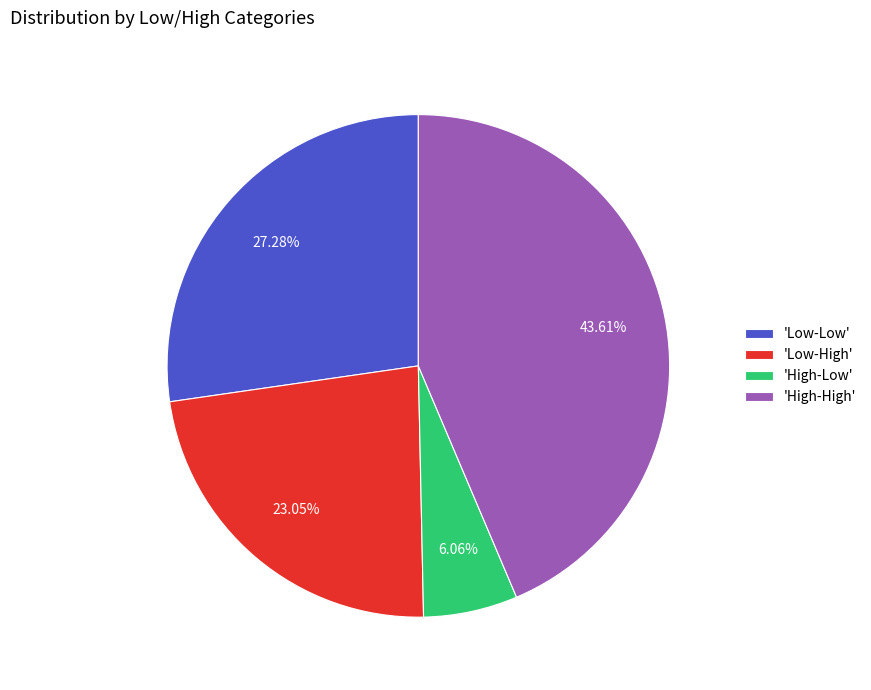

Is there a majority slice in this chart?

No